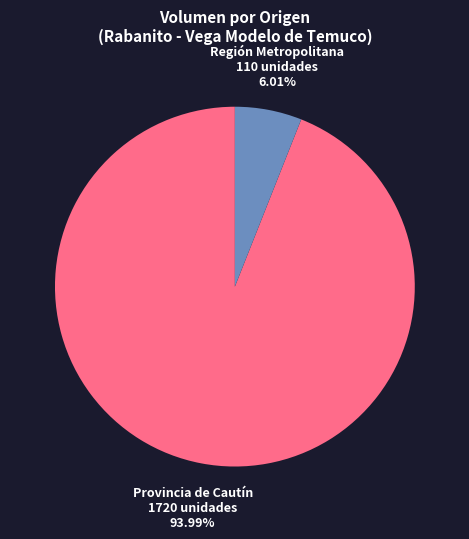

What is the ratio of the value at Provincia de Cautín to the value at Región Metropolitana?

15.6